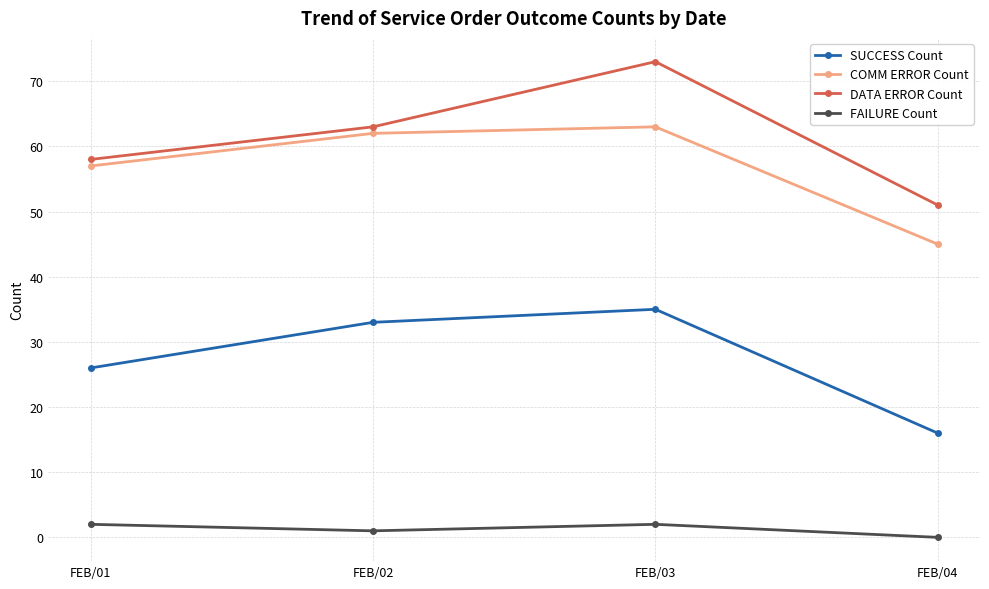

True or false: COMM ERROR Count and SUCCESS Count cross at least once.

False